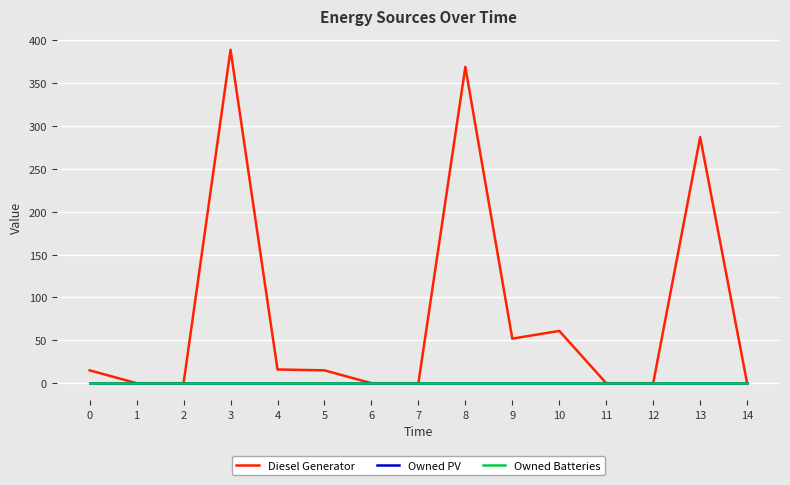

Reading right to left, what are all the values shown in this chart?

Diesel Generator: 14=0	13=287	12=0	11=0	10=61	9=52	8=369	7=0	6=0	5=15	4=16	3=389	2=0	1=0	0=15
Owned PV: 14=0	13=0	12=0	11=0	10=0	9=0	8=0	7=0	6=0	5=0	4=0	3=0	2=0	1=0	0=0
Owned Batteries: 14=0	13=0	12=0	11=0	10=0	9=0	8=0	7=0	6=0	5=0	4=0	3=0	2=0	1=0	0=0